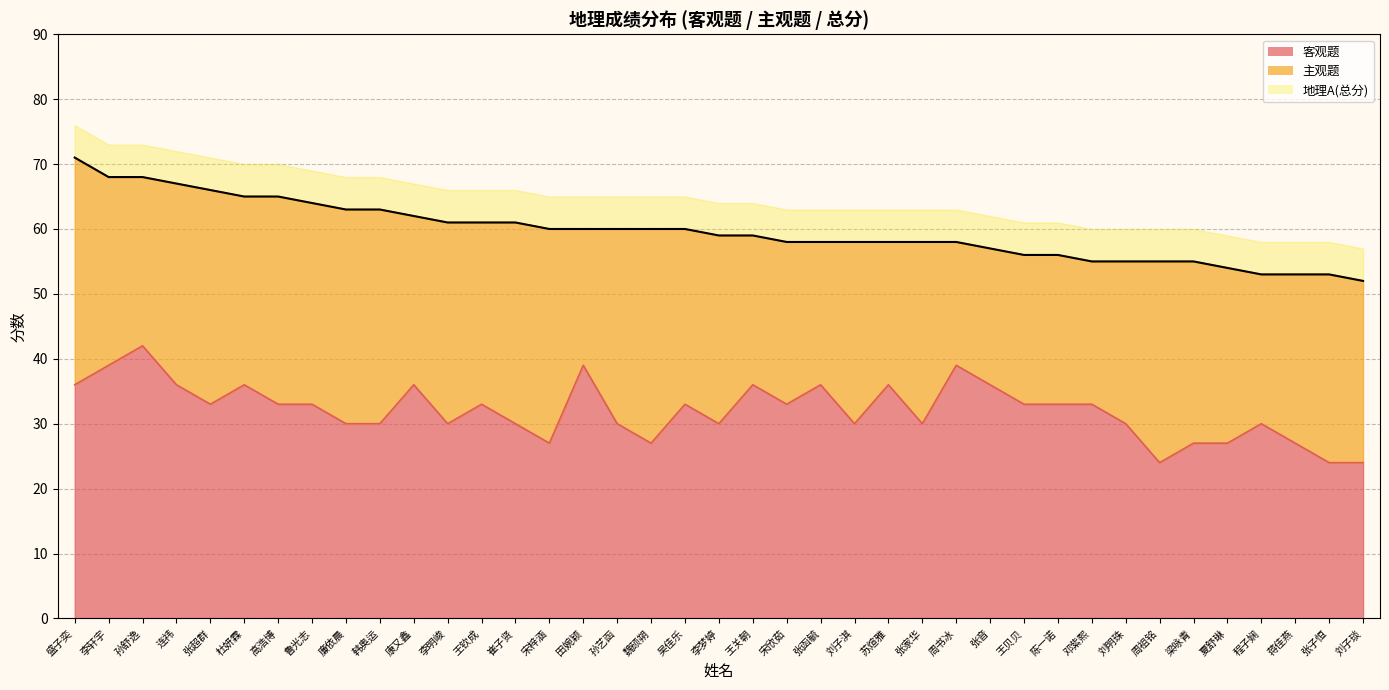

Which series has the largest range (max minus min)?

地理A